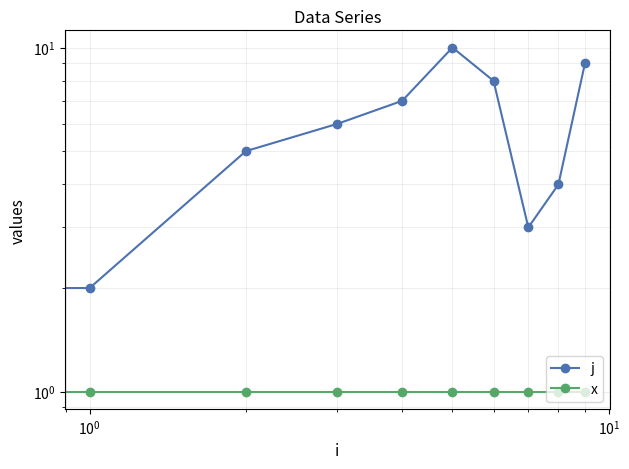

True or false: j and x intersect in this chart.

False